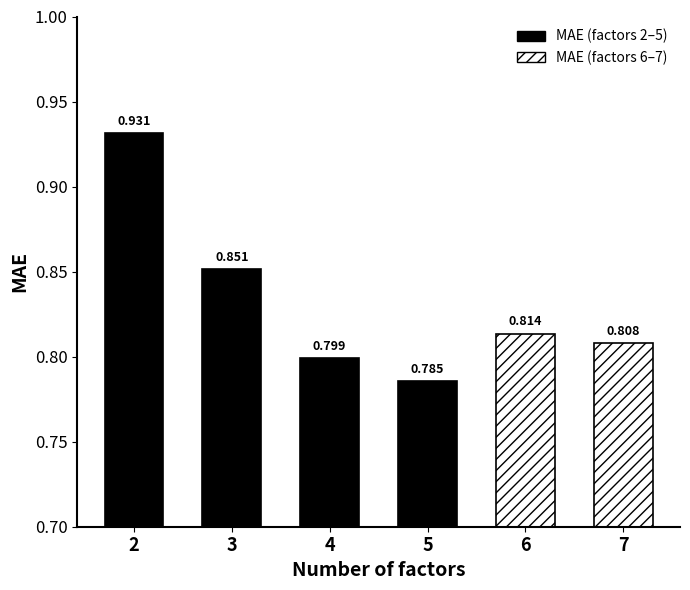

List the labels in order of value, smallest first.

5, 4, 7, 6, 3, 2